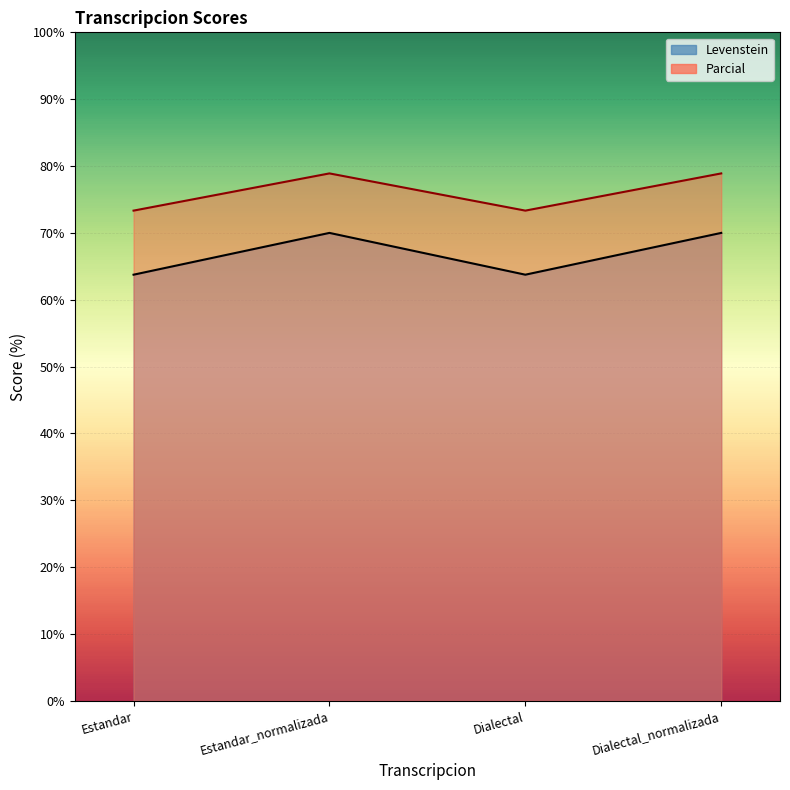

True or false: Parcial has a value of 140.6 at Dialectal_normalizada.

False